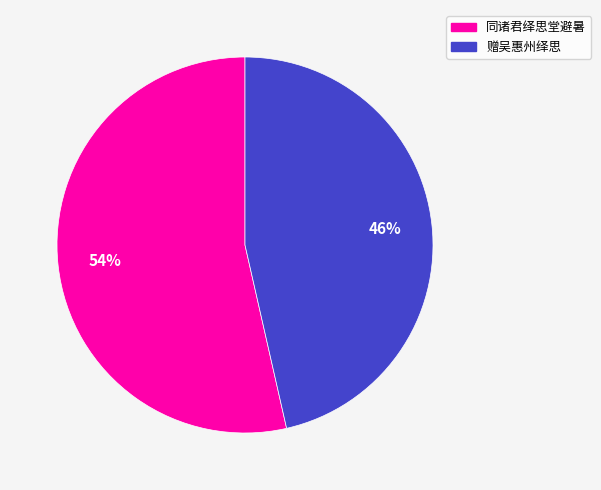

What is the smallest slice in the pie chart?

赠吴惠州绎思